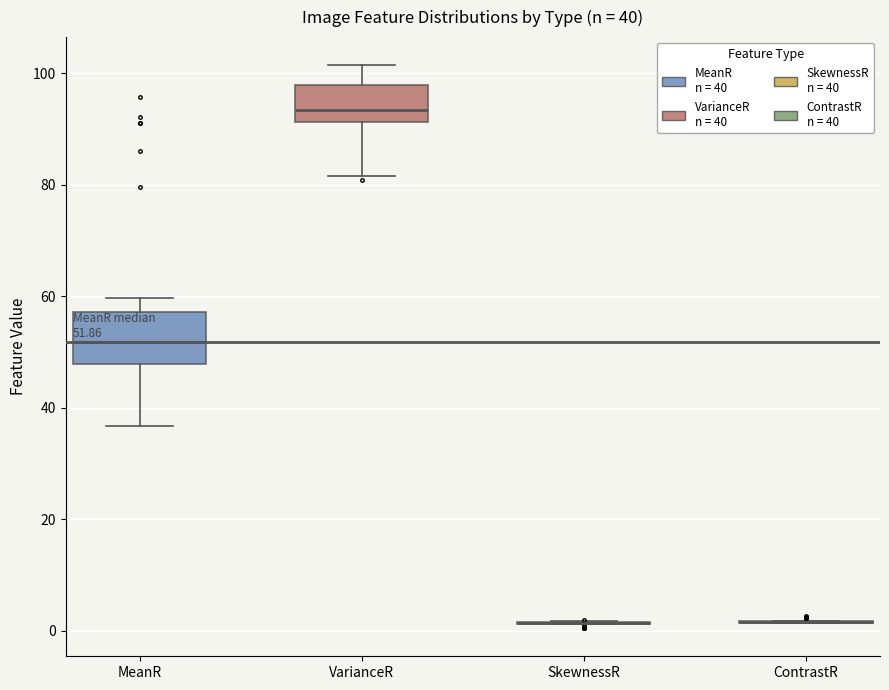

Which box is the tallest, from its lower edge to its upper edge?

MeanR